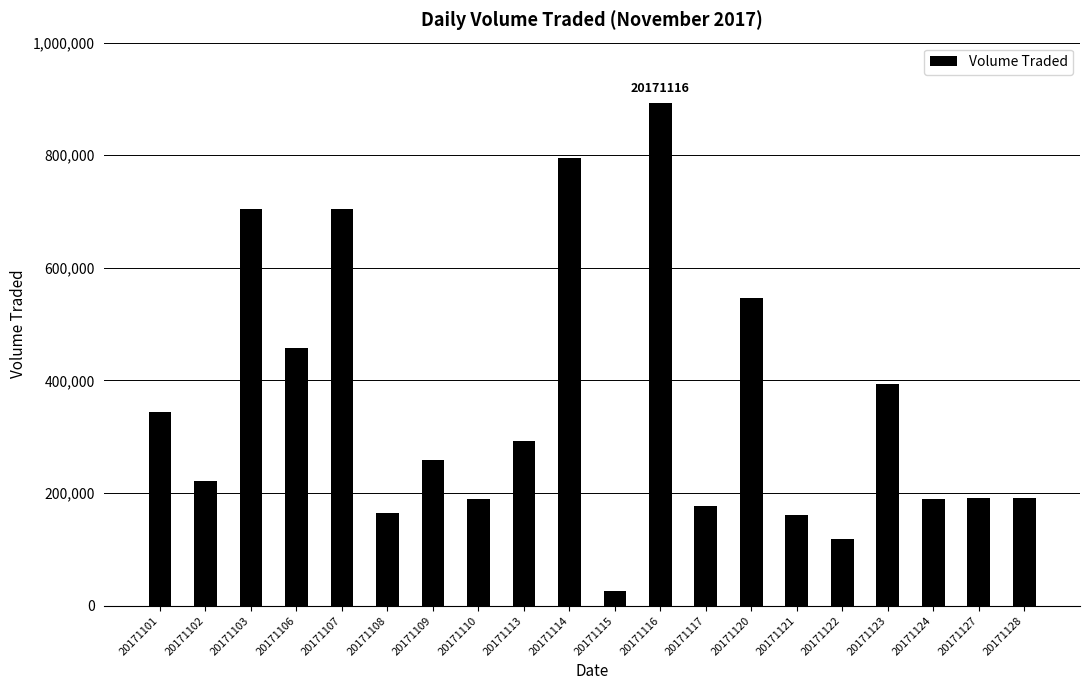

What is the value of the 19th bar from the left?

192000